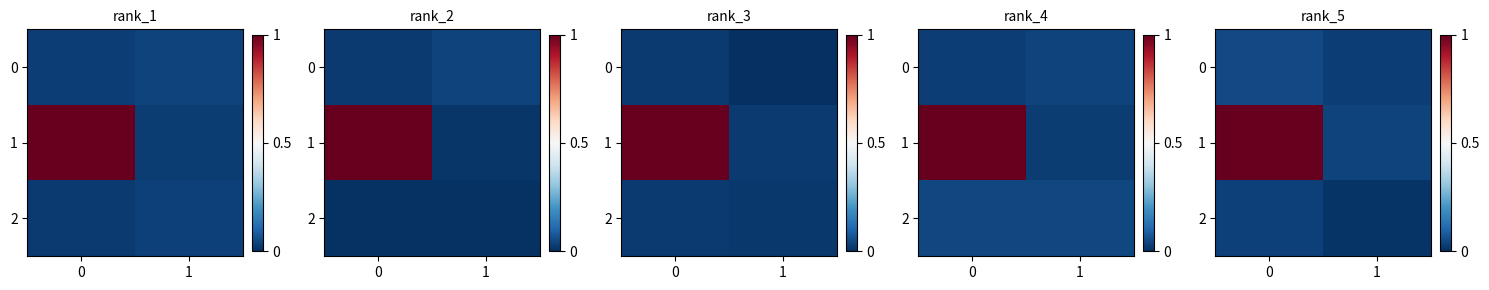

The value of row_2 at 0 is 0.0. True or false?

True